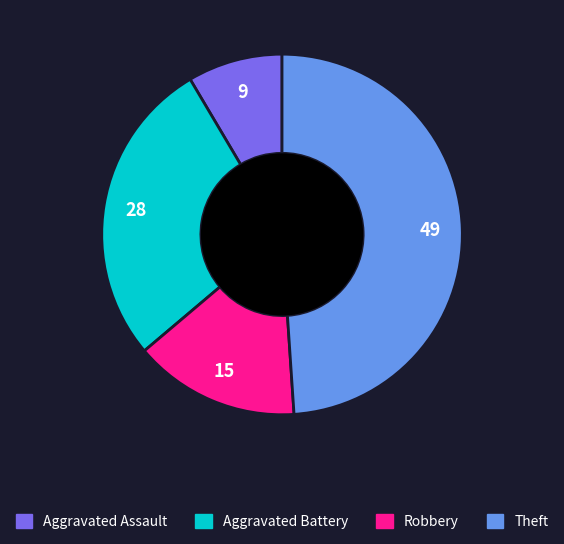

What is the ratio of the value at Aggravated Battery to the value at Robbery?

1.9